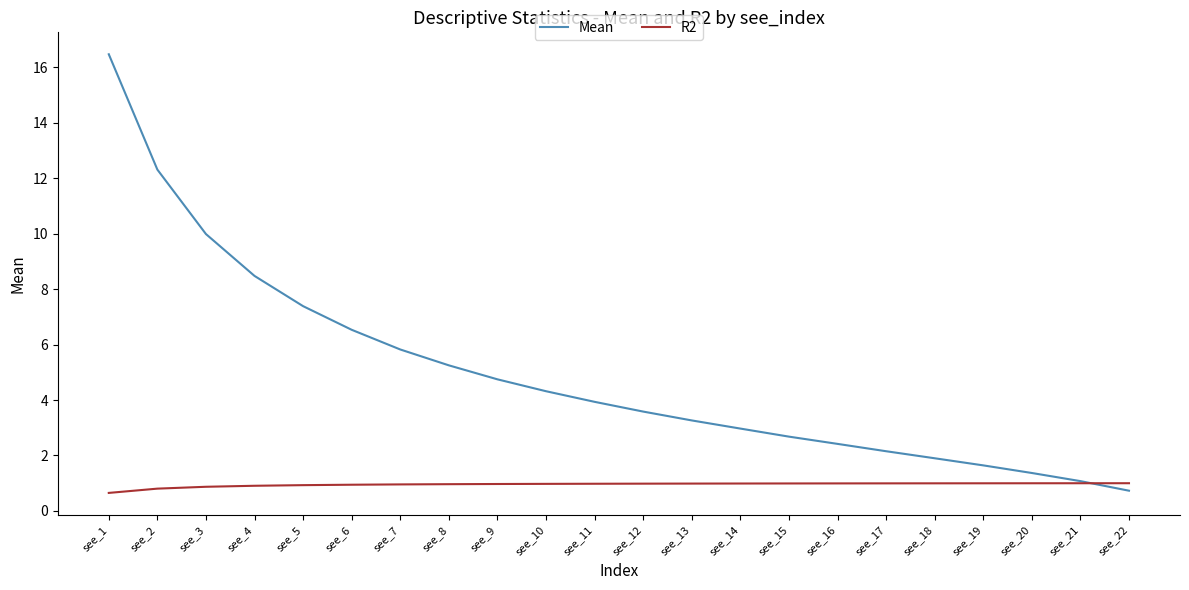

List the labels in order of Mean value, smallest first.

see_22, see_21, see_20, see_19, see_18, see_17, see_16, see_15, see_14, see_13, see_12, see_11, see_10, see_9, see_8, see_7, see_6, see_5, see_4, see_3, see_2, see_1